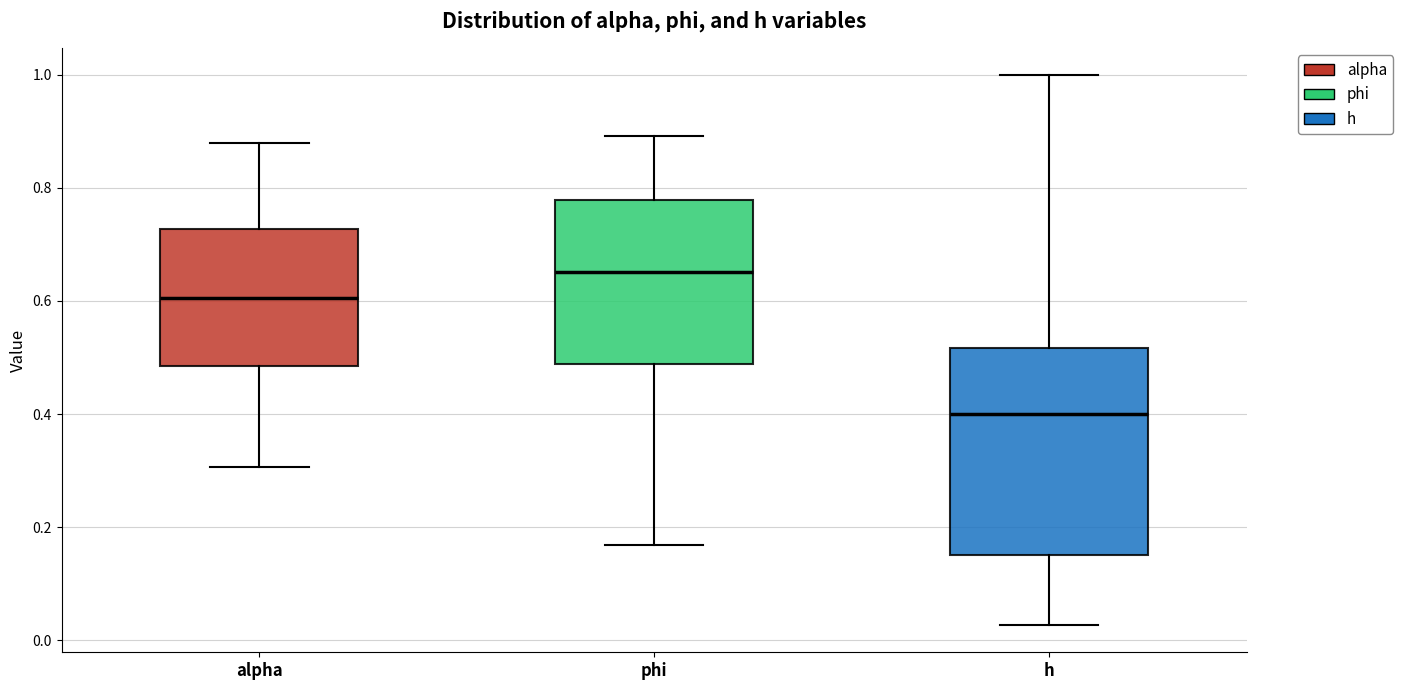

Where does the median line of the box for phi sit on the y-axis? The values are not printed on the chart, so give them approximately, as read against the axis.

0.66